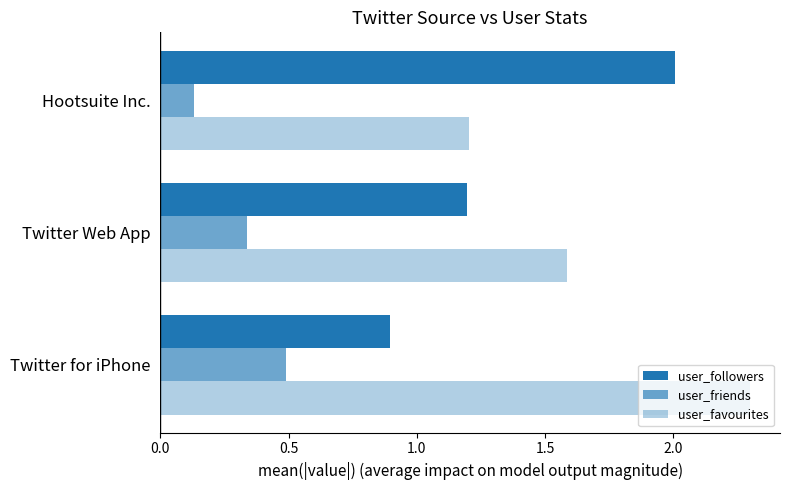

Which series has the largest total across all categories?

user_favourites